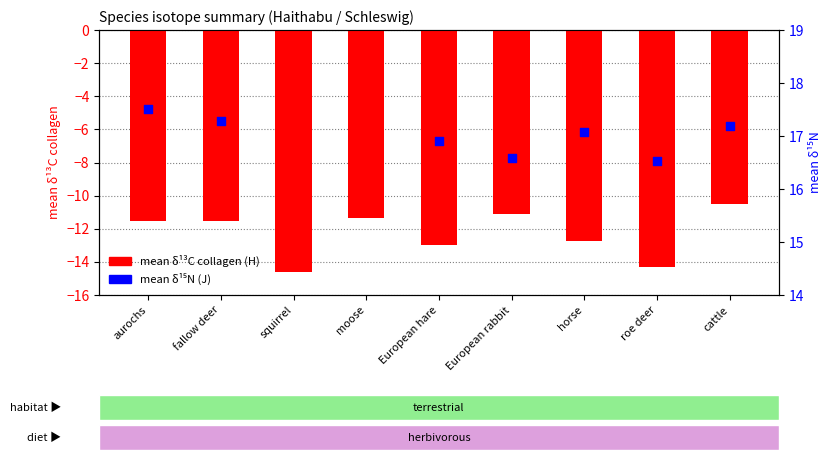

At how many categories does at least one series exceed -3?

7